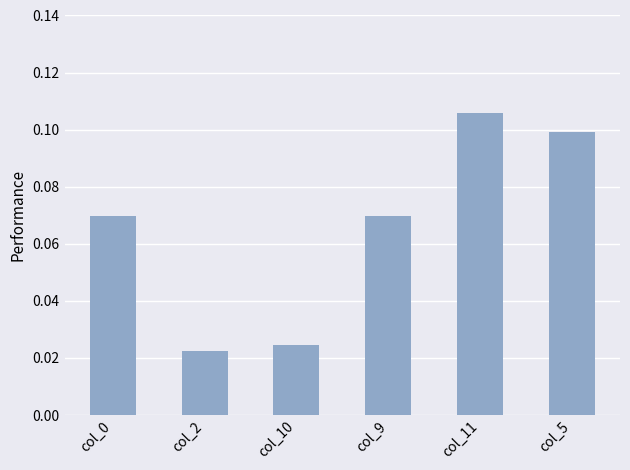

Are the bars horizontal?

No